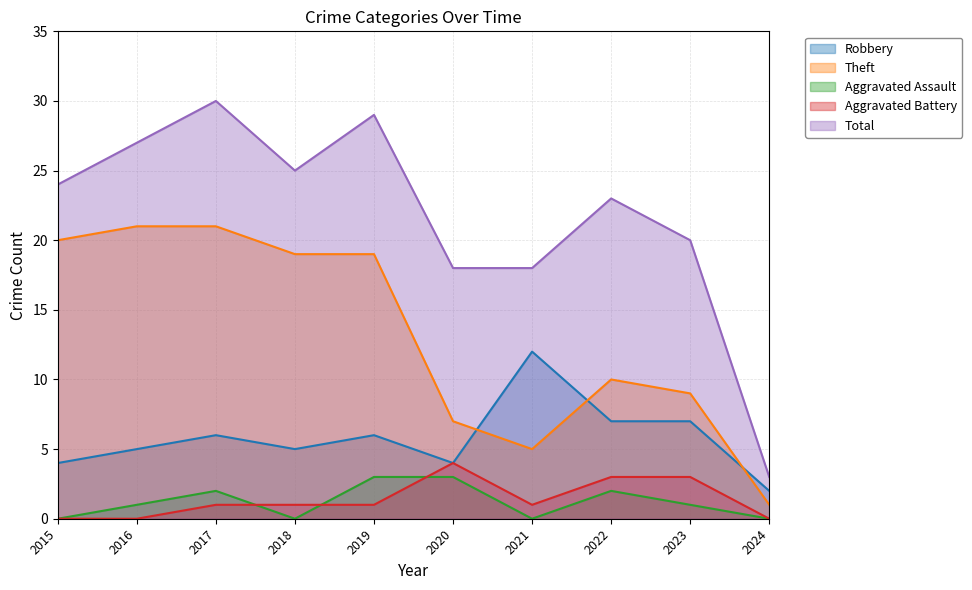

How many distinct data groups are displayed?

5